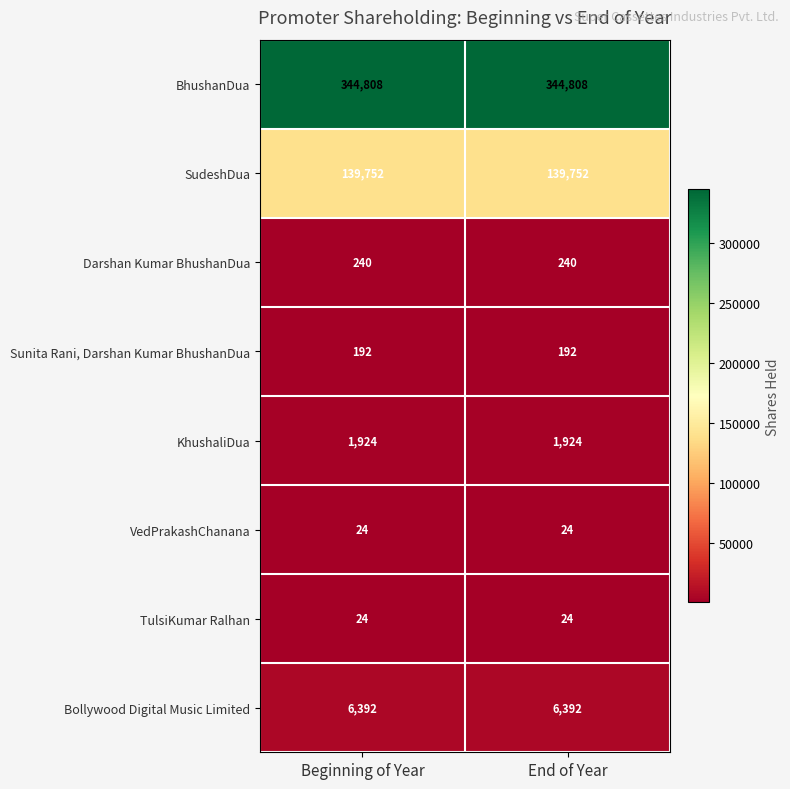

What is the total value across all series at End of Year?

493356